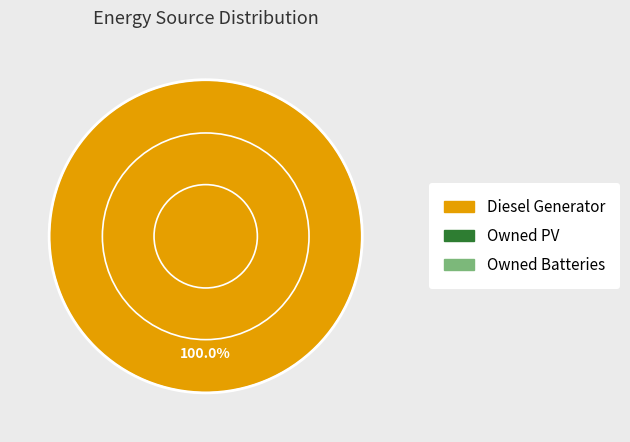

Is there any slice that represents more than half of the pie?

Yes